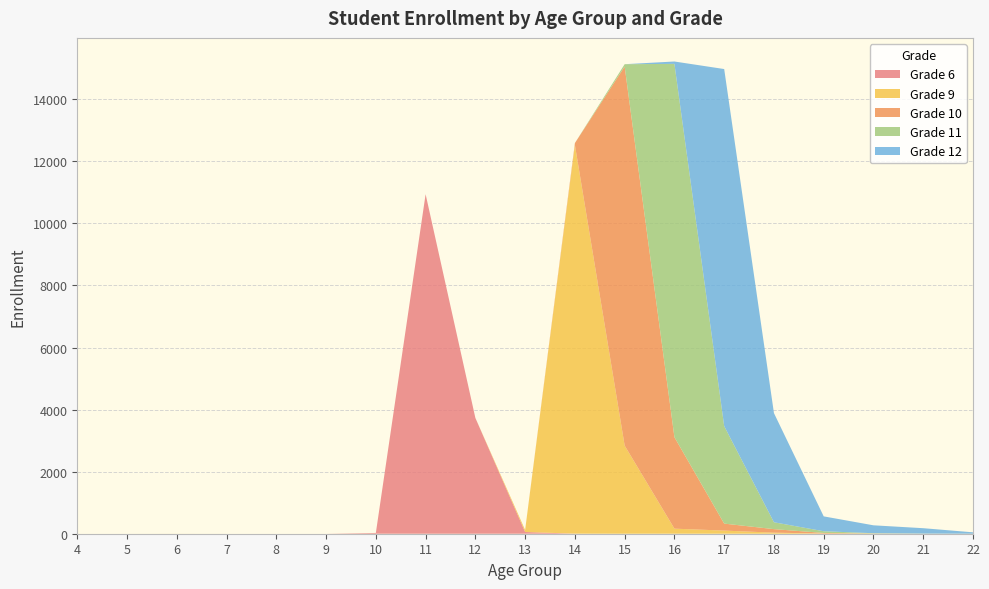

Reading left to right, list all the values displayed in this chart.

Grade 6: 4=0	5=0	6=0	7=0	8=0	9=0	10=25	11=10940	12=3731	13=56	14=2	15=0	16=1	17=0	18=0	19=0	20=0	21=0	22=0
Grade 9: 4=0	5=0	6=1	7=0	8=0	9=0	10=0	11=0	12=0	13=64	14=12525	15=2839	16=162	17=101	18=34	19=5	20=3	21=0	22=0
Grade 10: 4=0	5=0	6=0	7=0	8=0	9=0	10=0	11=0	12=0	13=1	14=62	15=12217	16=2948	17=225	18=114	19=20	20=5	21=1	22=0
Grade 11: 4=0	5=0	6=0	7=0	8=0	9=0	10=0	11=0	12=0	13=0	14=0	15=74	16=12029	17=3141	18=221	19=55	20=8	21=3	22=0
Grade 12: 4=0	5=0	6=0	7=0	8=0	9=0	10=0	11=0	12=0	13=0	14=0	15=0	16=77	17=11507	18=3518	19=479	20=255	21=174	22=45